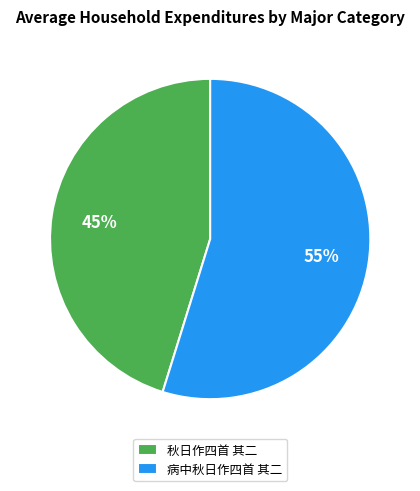

Is it true that 秋日作四首 其二 is 45% of the pie?

True